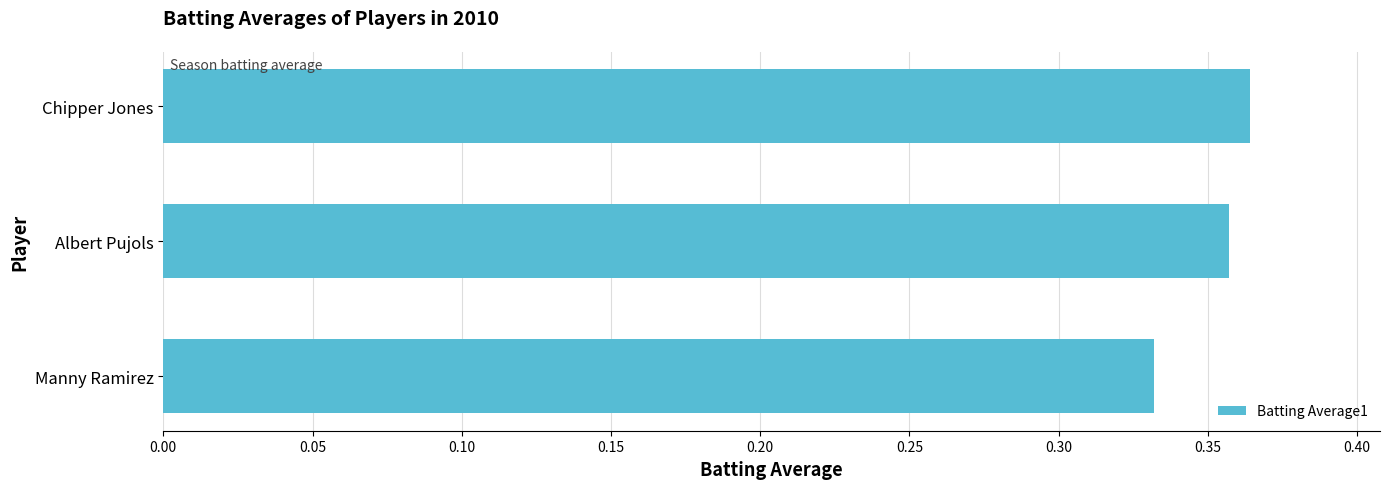

What is the sum of all values?

1.1